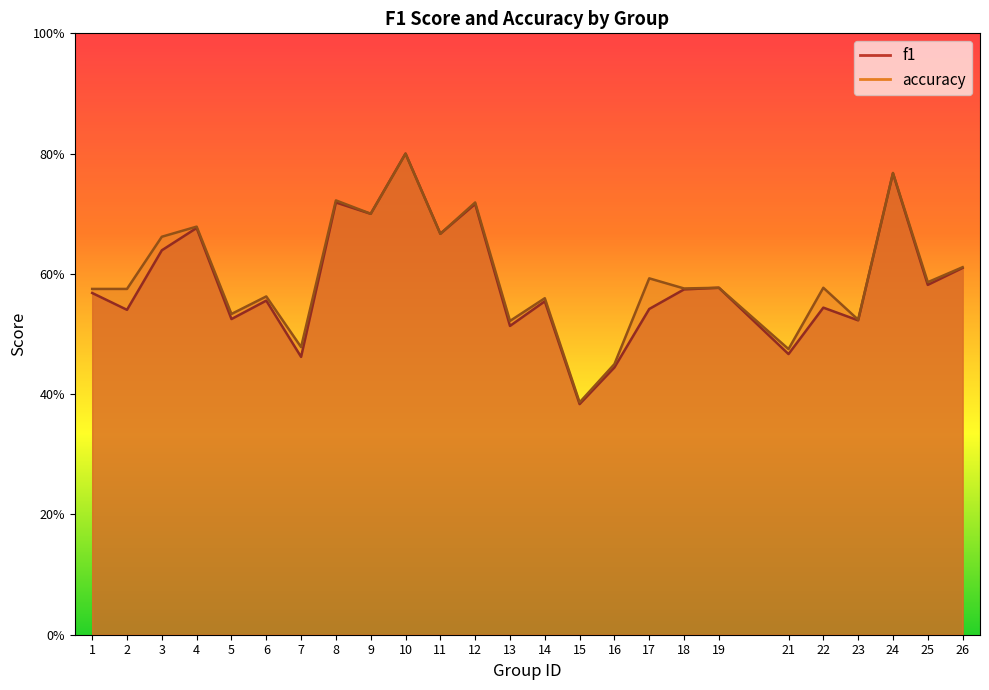

Is it true that accuracy equals 0.4 at 15?

True